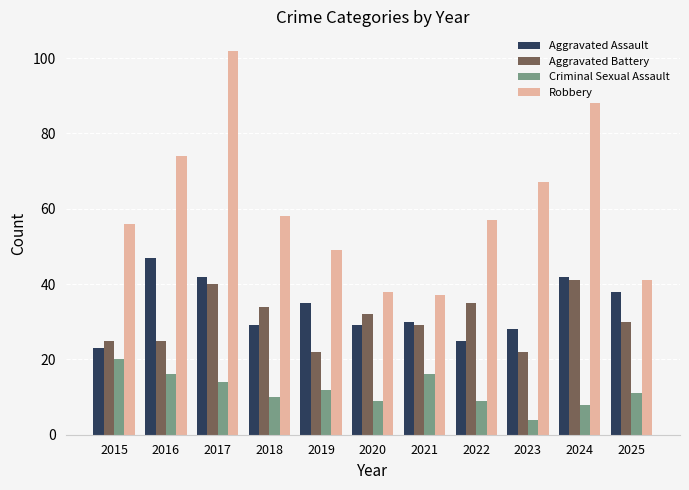

What is the spread (max minus min) of values at 2015?

36